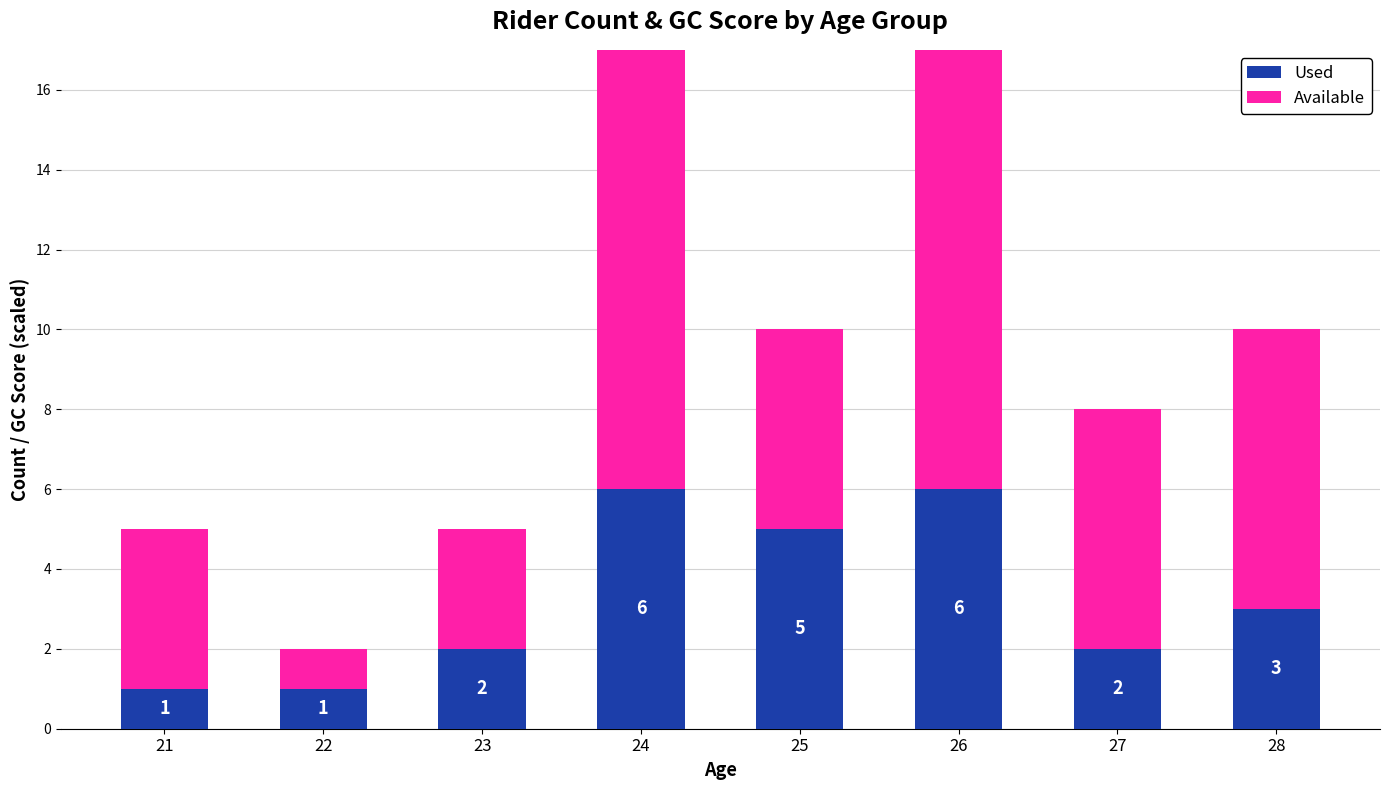

Where does the Used series first go above 3?

24